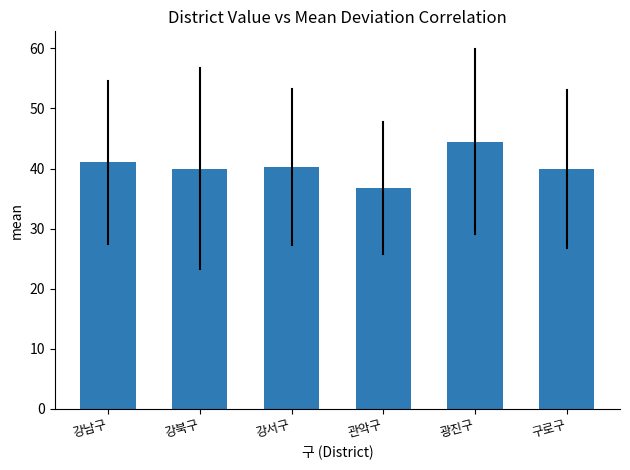

What is the value of the 3rd bar from the left?

40.3